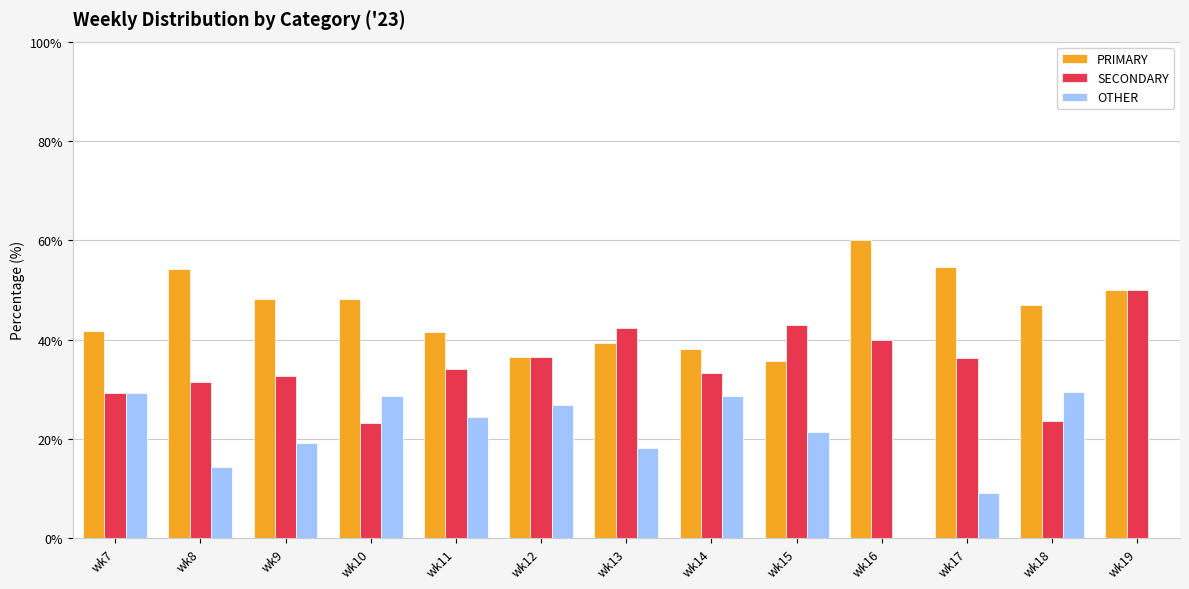

How many data points in SECONDARY are above 34?

7